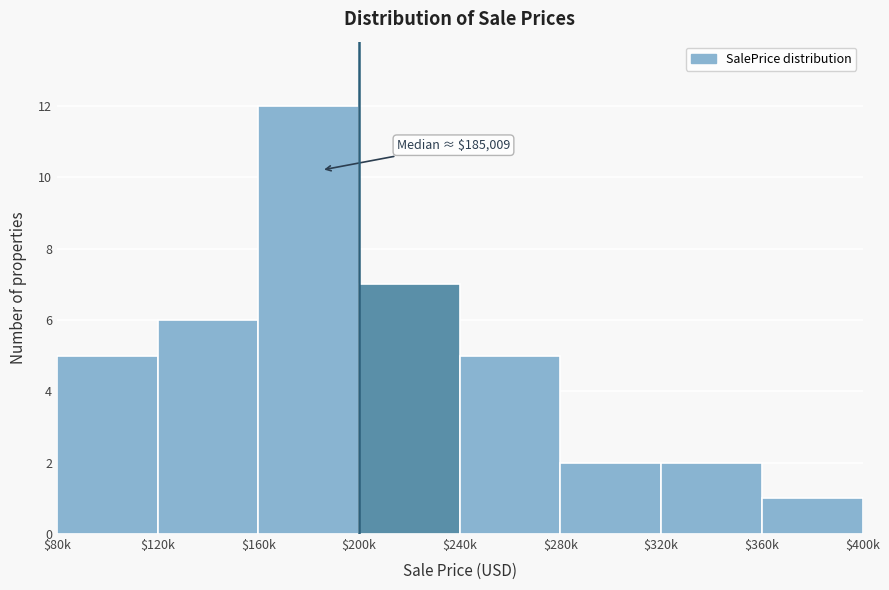

Reading right to left, extract all data points from this chart.

1	2	2	5	7	12	6	5